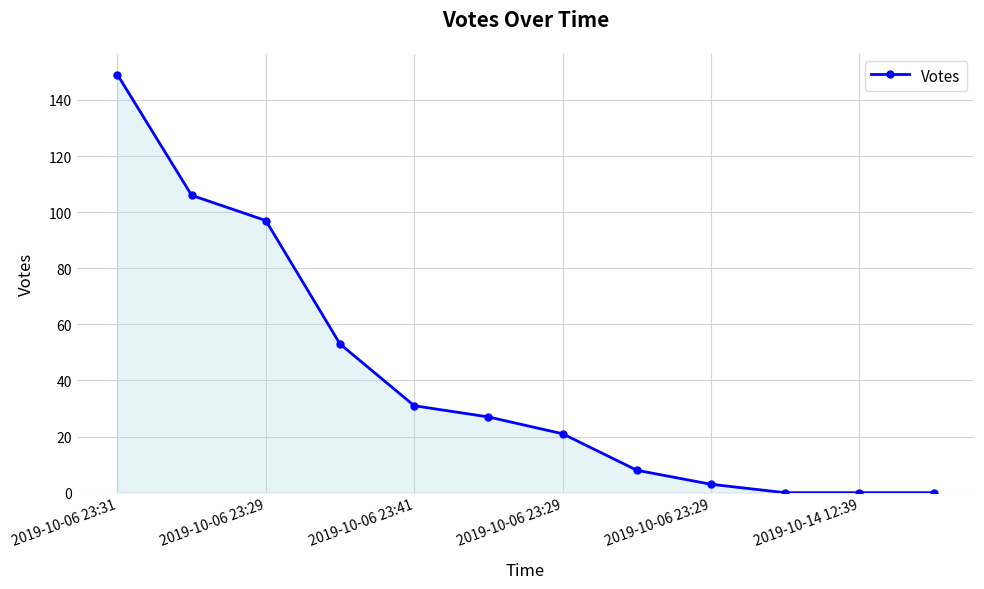

Reading left to right, transcribe all the data shown in this chart.

149	106	97	53	31	27	21	8	3	0	0	0